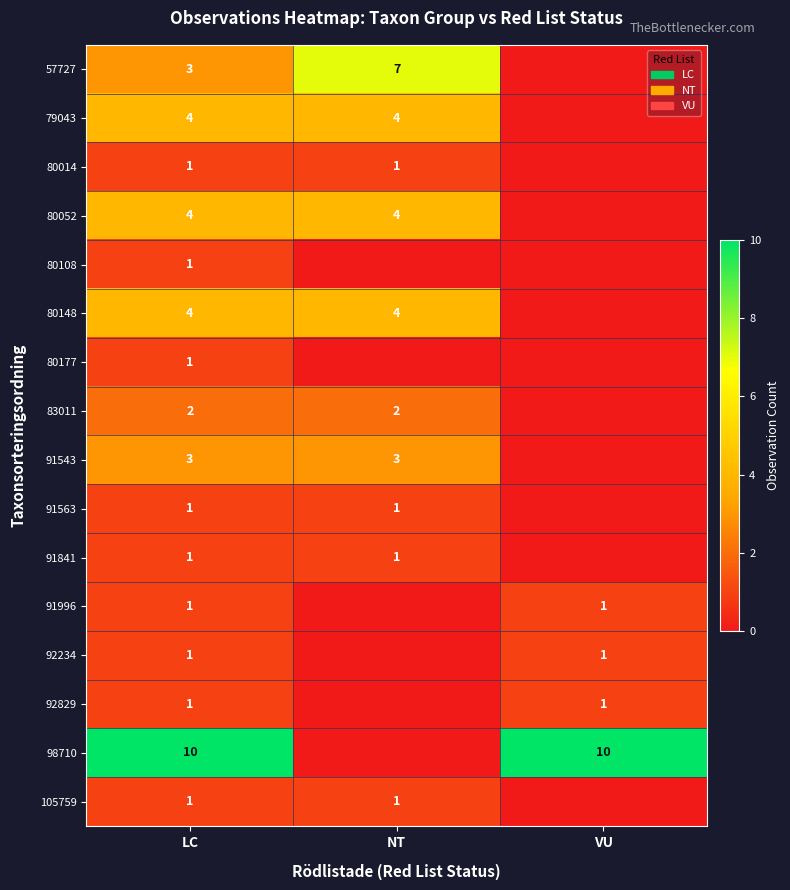

What is the difference between the highest and lowest values at LC?

9